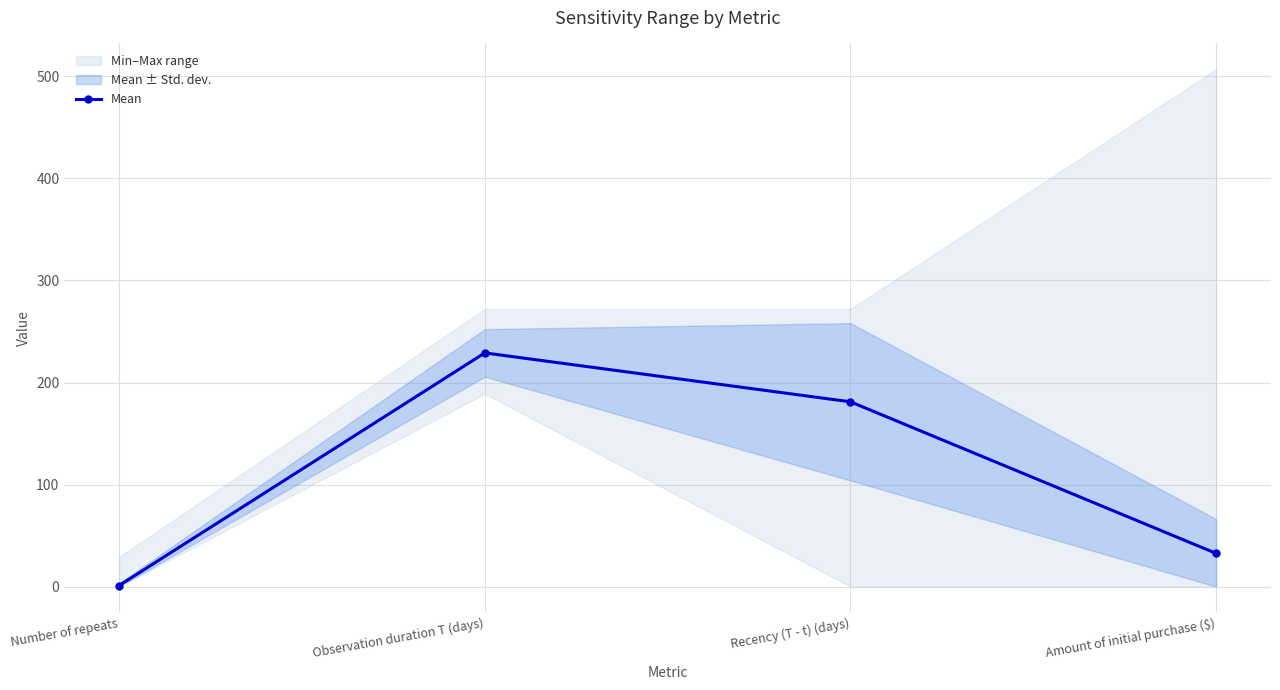

True or false: the data shows 398.9 at Observation duration T (days).

False